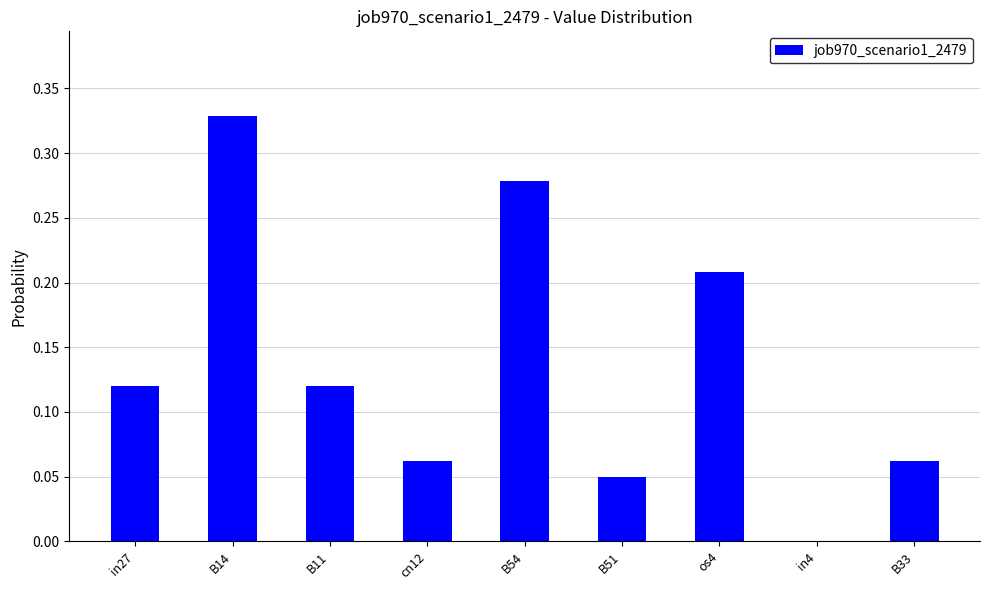

The value at in4 is 0.1. True or false?

False